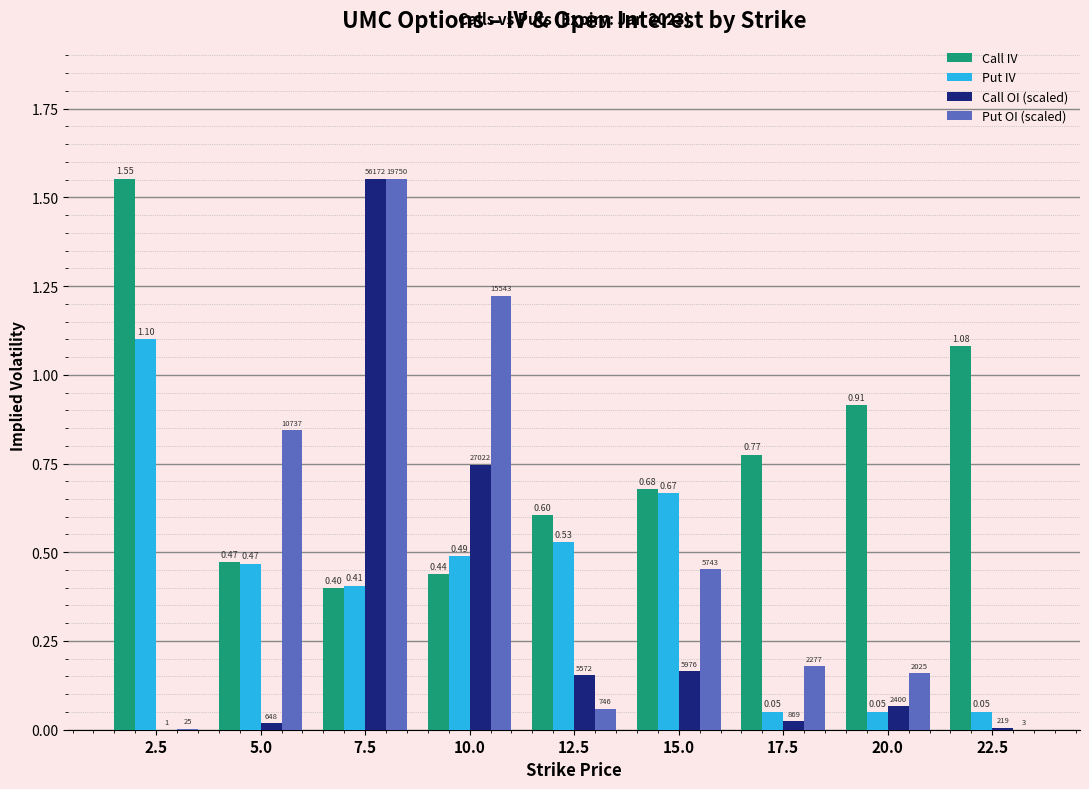

Which series changed the most between 10.0 and 12.5?

Put OI (scaled)